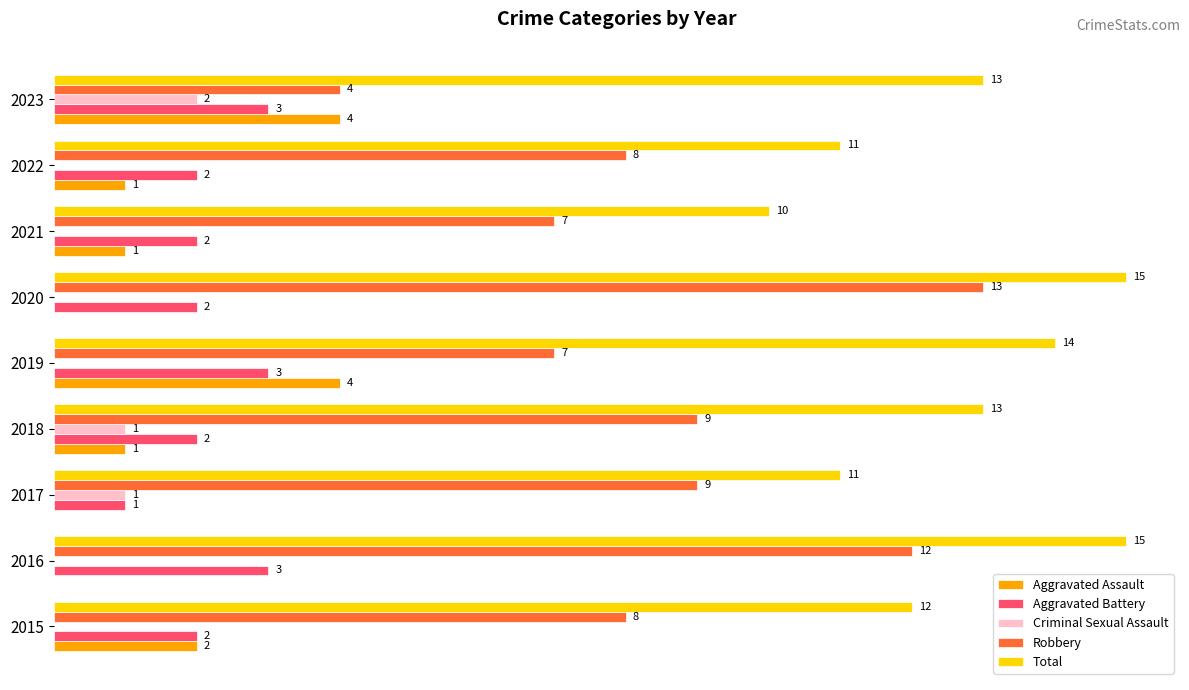

Between 2015 and 2023, which series saw the biggest shift?

Robbery